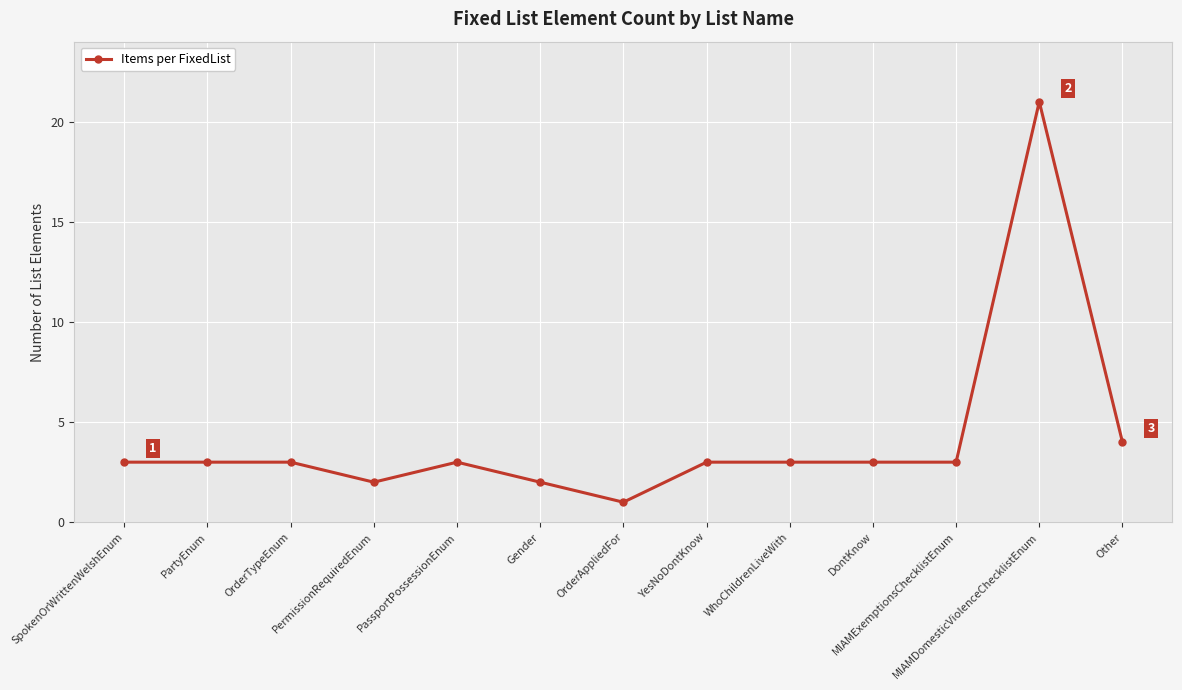

How many distinct data groups are displayed?

1